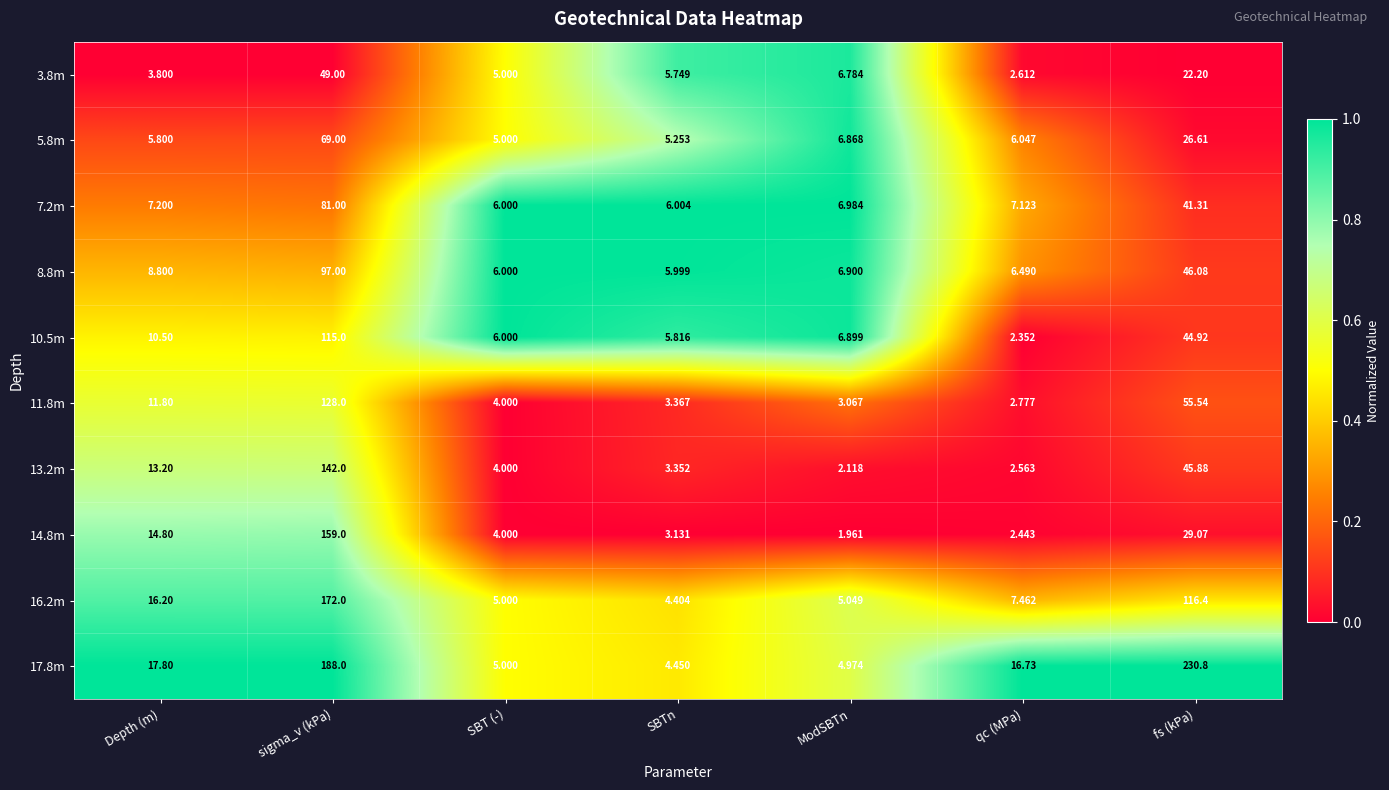

Where does the 8.8m series first go above 6?

Depth (m)